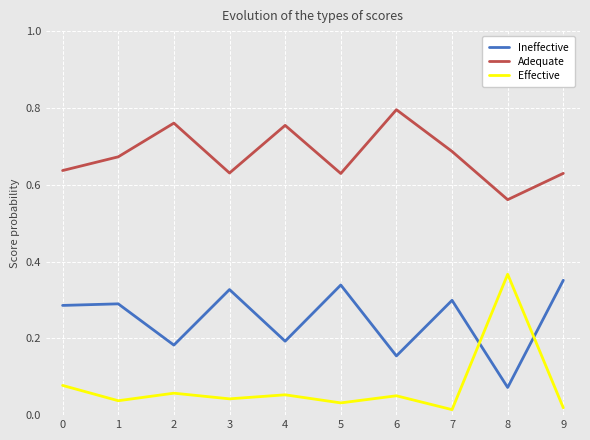

Which category has the highest value across all series?

6